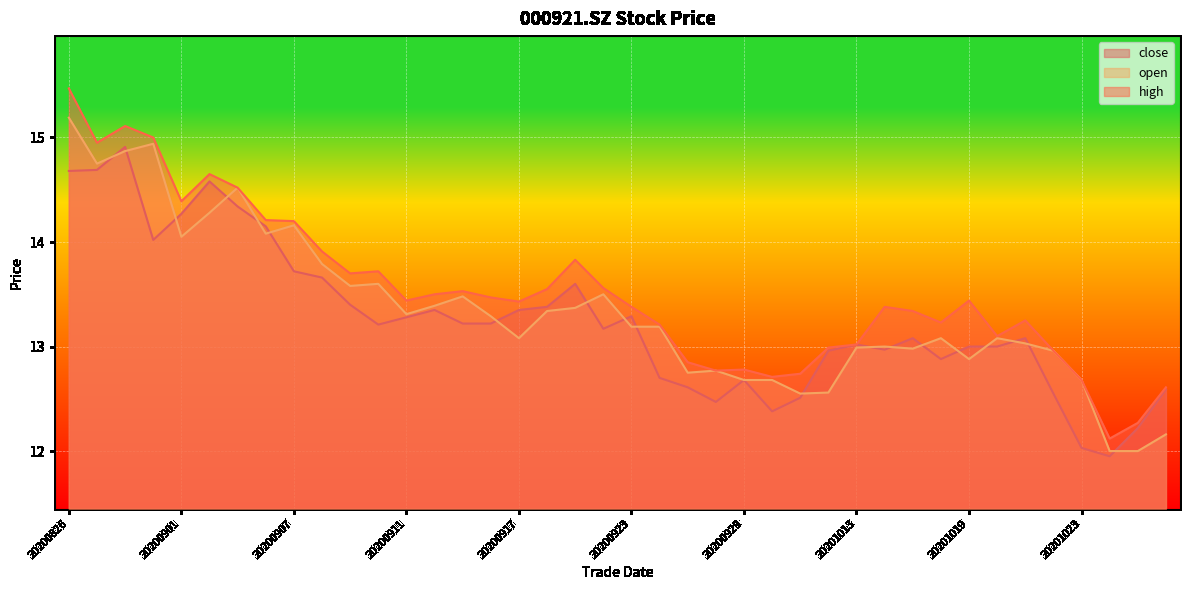

How many interior local valleys does the high series have?

10